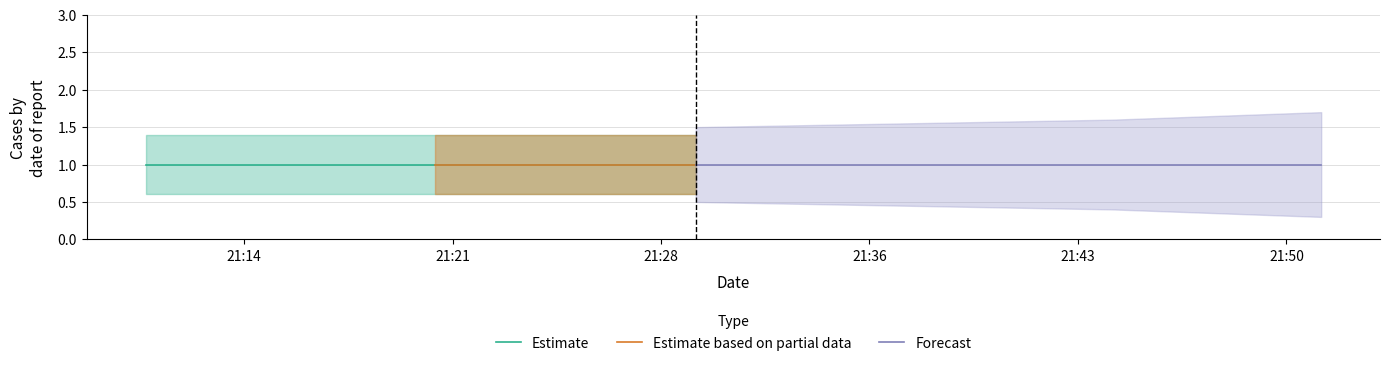

Which series has the largest range (max minus min)?

Estimate